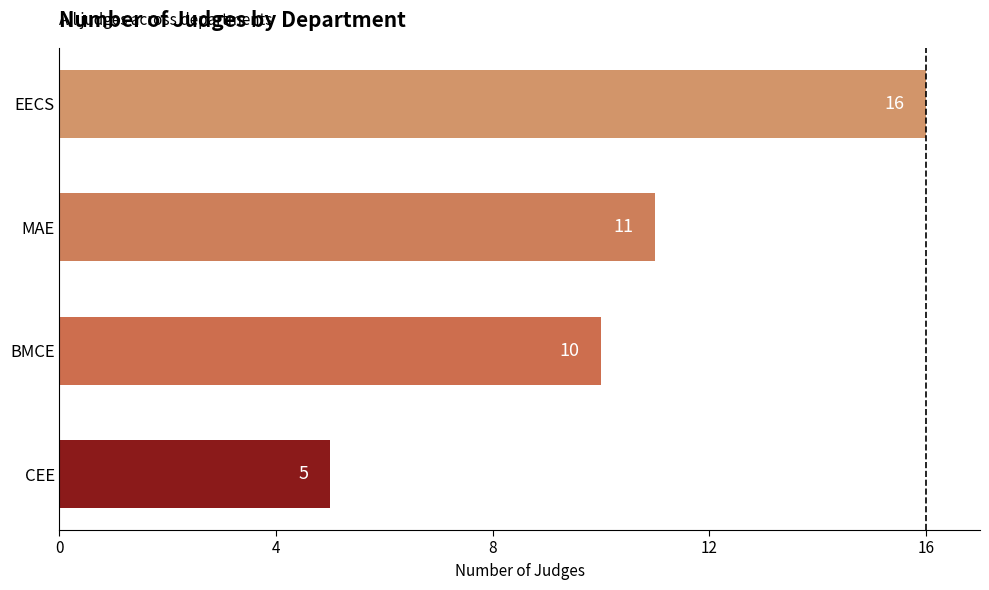

What is the greatest value displayed?

16